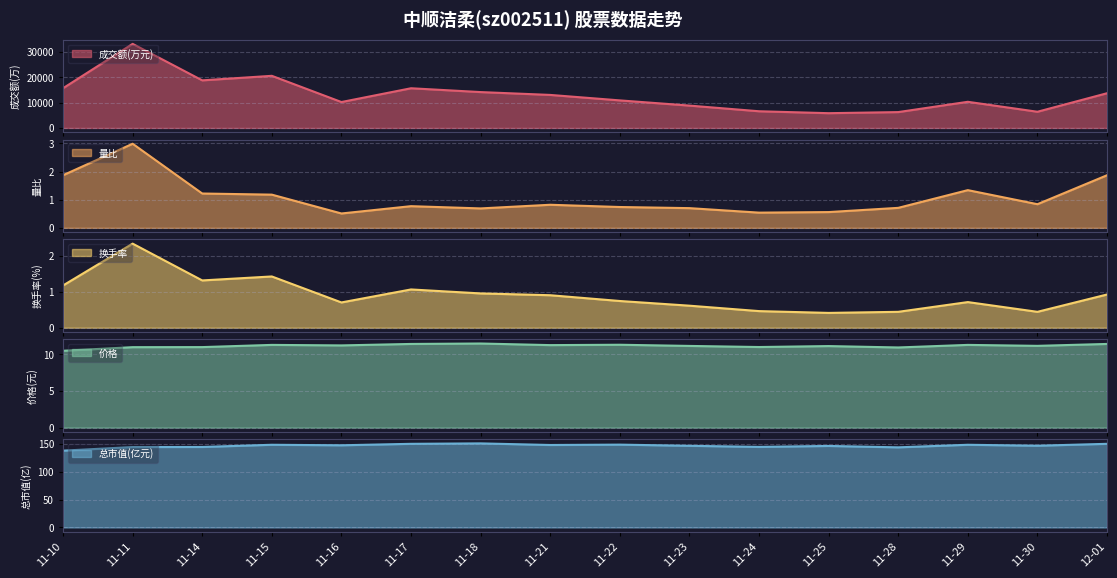

True or false: 换手率 and 总市值(亿元) cross at least once.

False